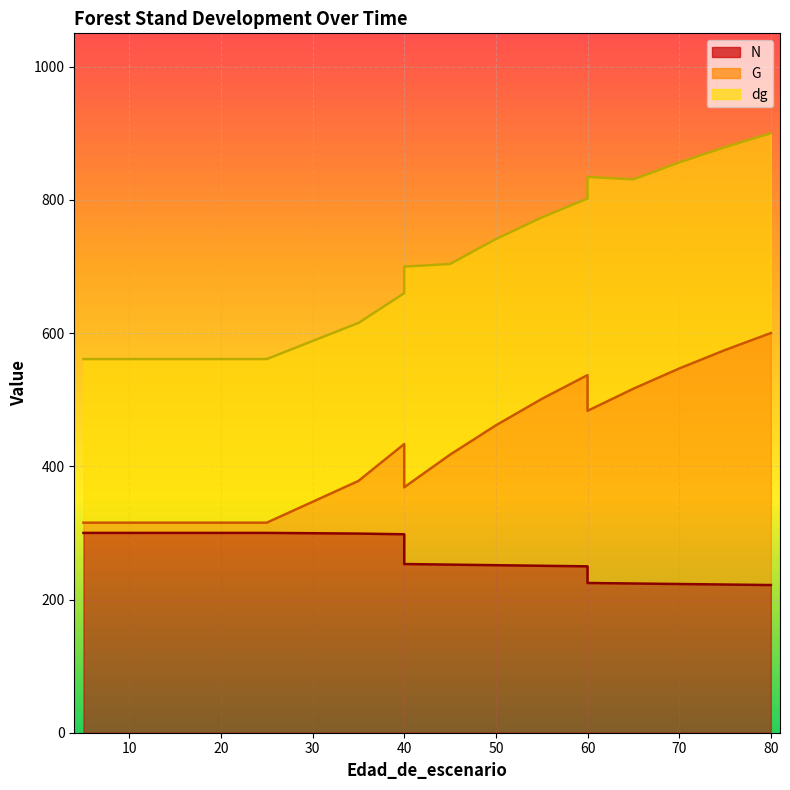

True or false: N and dg cross at least once.

False